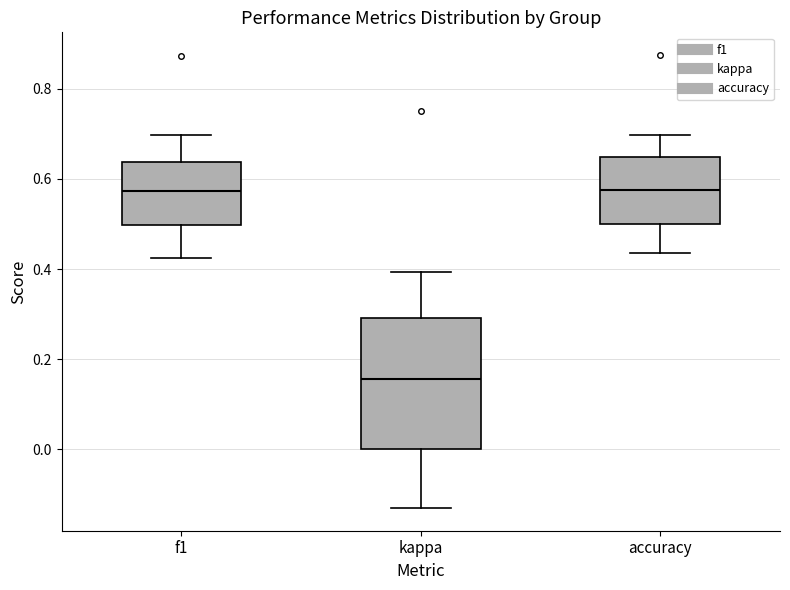

Reading left to right, read every box against the y-axis: the position of its median line, the range the box covers, and the ends of its whiskers. The values are not printed on the chart, so give them approximately, as read against the axis.

f1: median 0.58, box 0.50 to 0.64, whiskers 0.42 to 0.70
kappa: median 0.16, box 0.00 to 0.30, whiskers -0.14 to 0.40
accuracy: median 0.58, box 0.50 to 0.64, whiskers 0.44 to 0.70